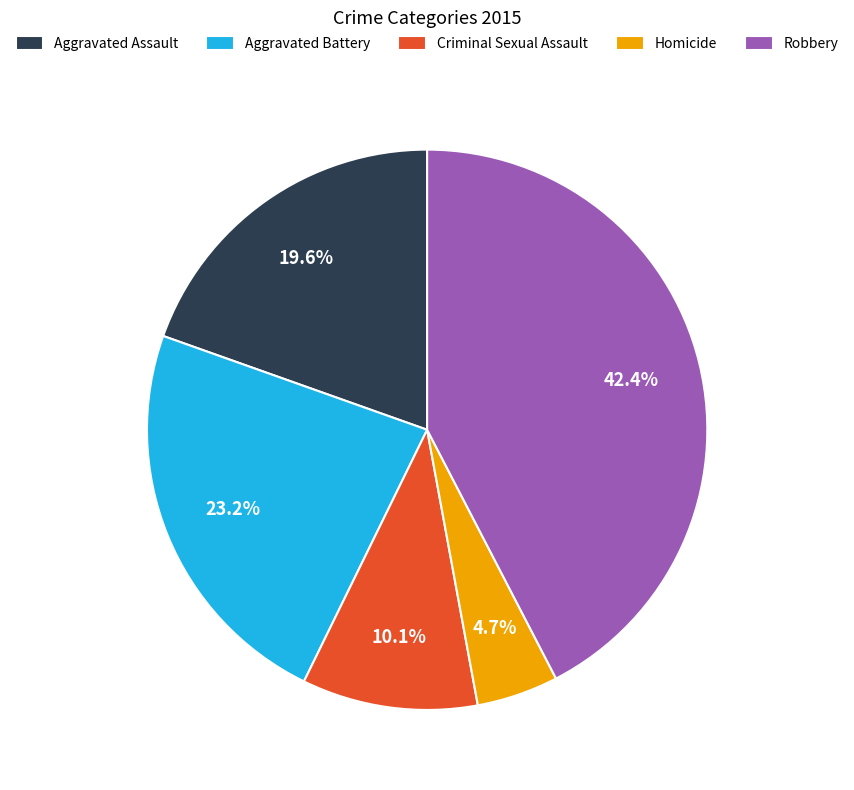

Rank the categories by value from highest to lowest.

Robbery, Aggravated Battery, Aggravated Assault, Criminal Sexual Assault, Homicide